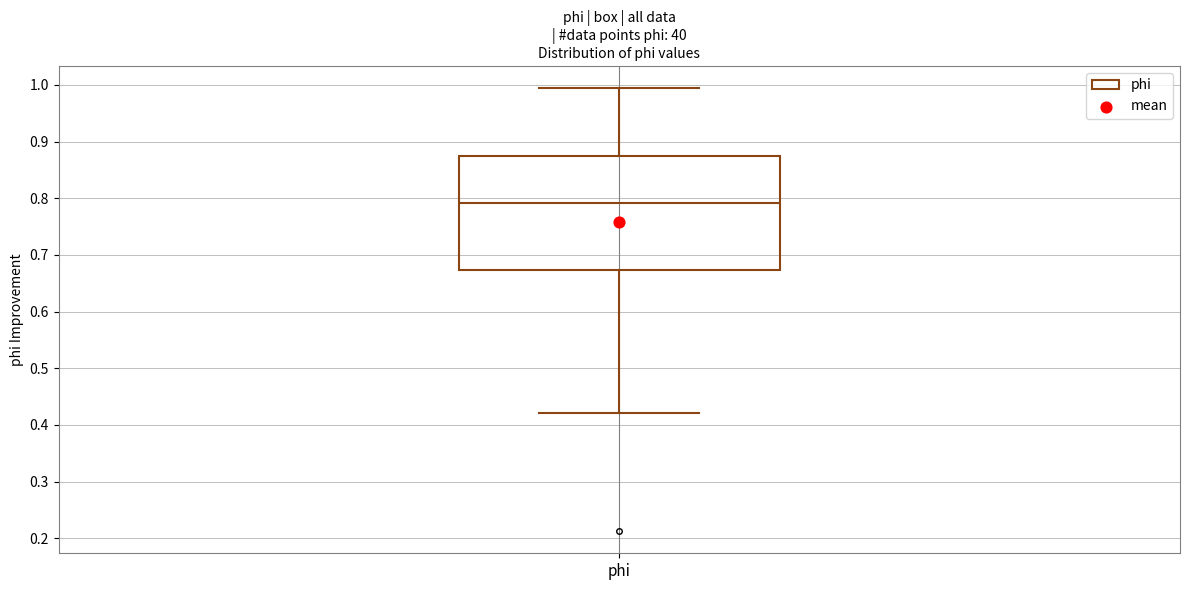

Read this box plot against the y-axis: the position of the median line, the range covered by the box, and the ends of both whiskers. The values are not printed on the chart, so give them approximately, as read against the axis.

median 0.79, box 0.67 to 0.87, whiskers 0.42 to 0.99